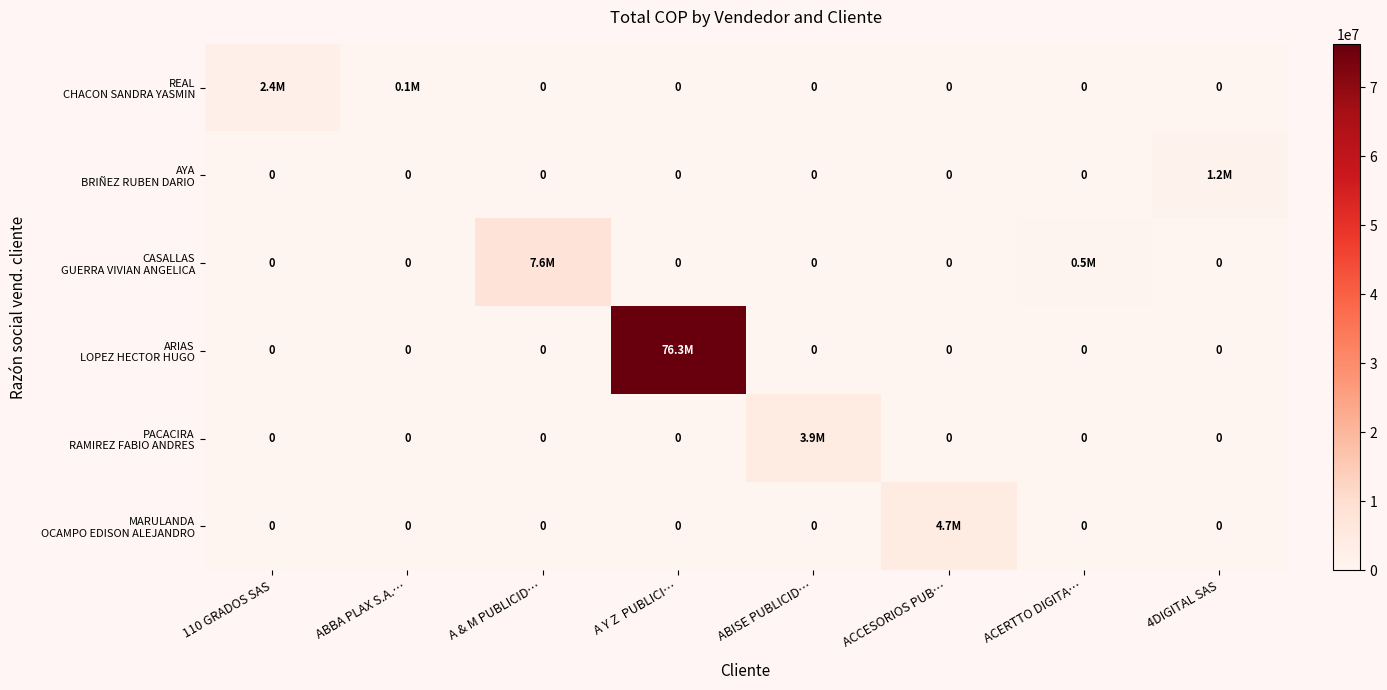

Where is MARULANDA OCAMPO EDISON ALEJANDRO nearest to the value 2347024?

110 GRADOS SAS